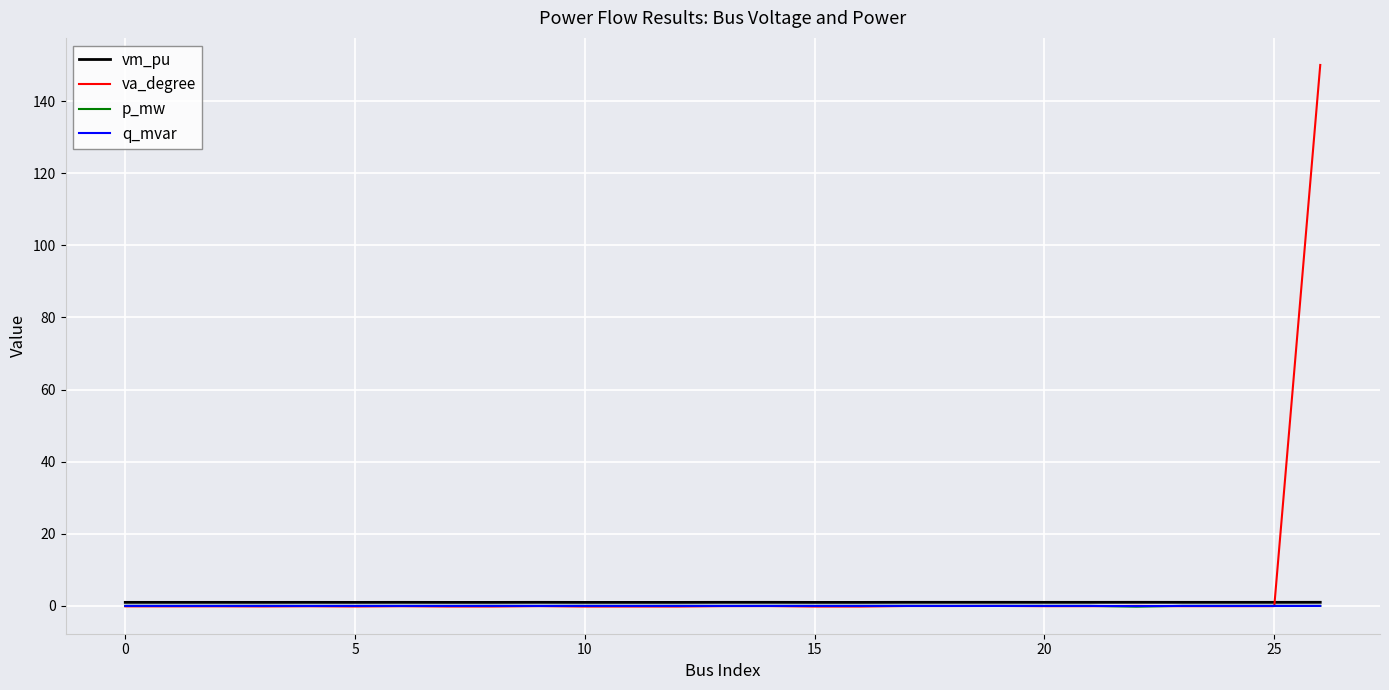

Which series has the widest spread of values?

va_degree